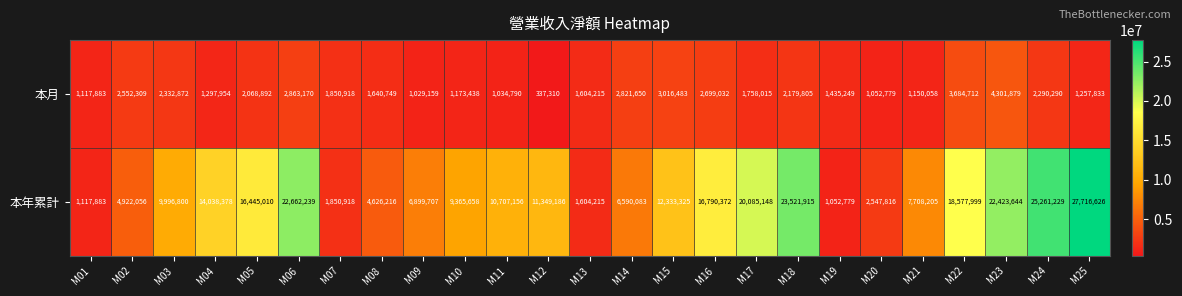

At which label does 本月 first exceed 1758015?

M02